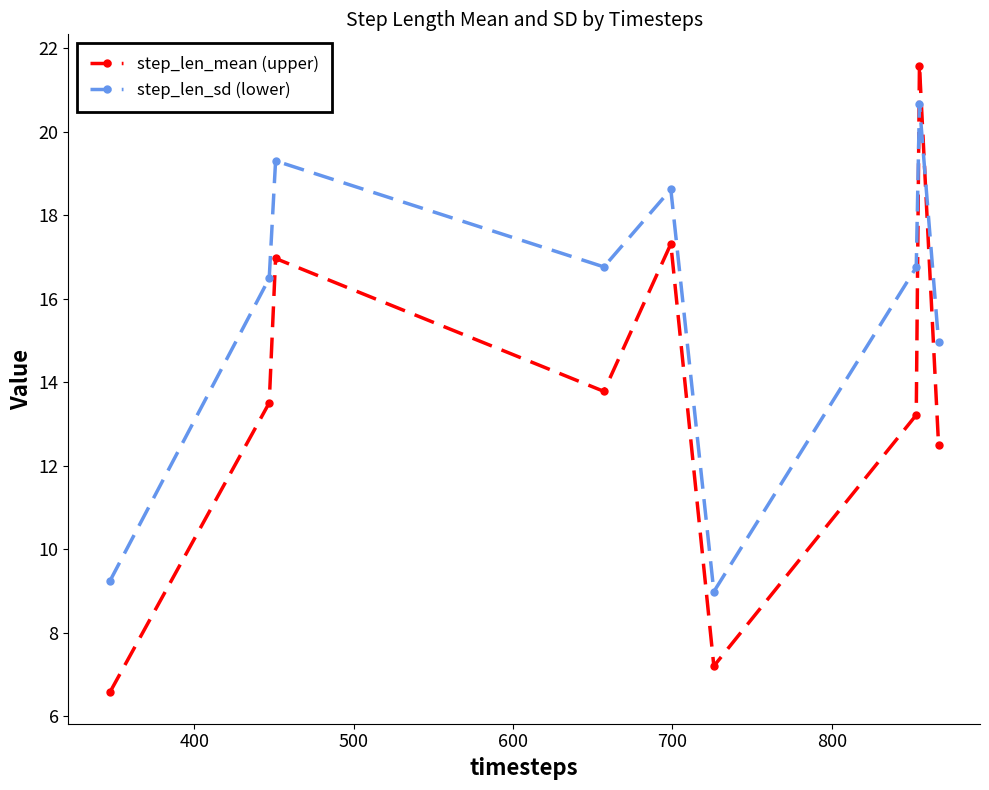

List the series in order of their peak value, highest first.

step_len_mean (upper), step_len_sd (lower)